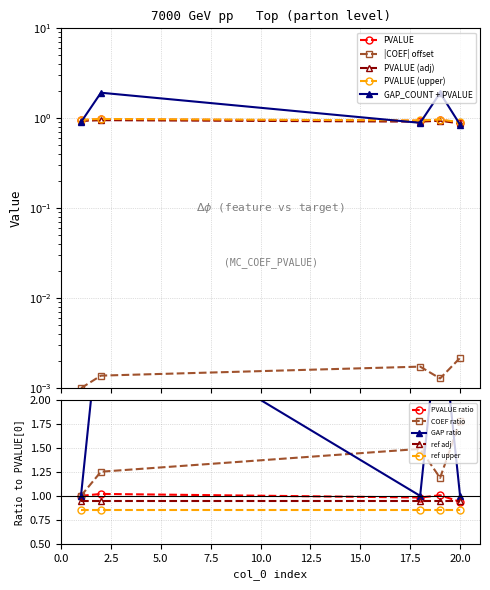

What is the value of the COEF ratio point at the 4th from the left?

1.2